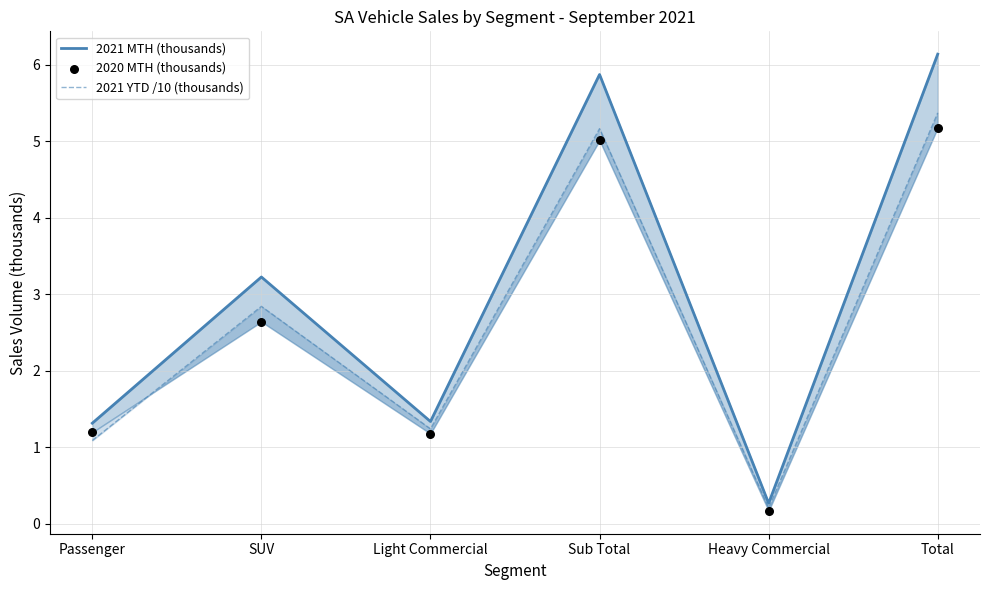

Which series has the widest spread of Y values?

2021 MTH (thousands)